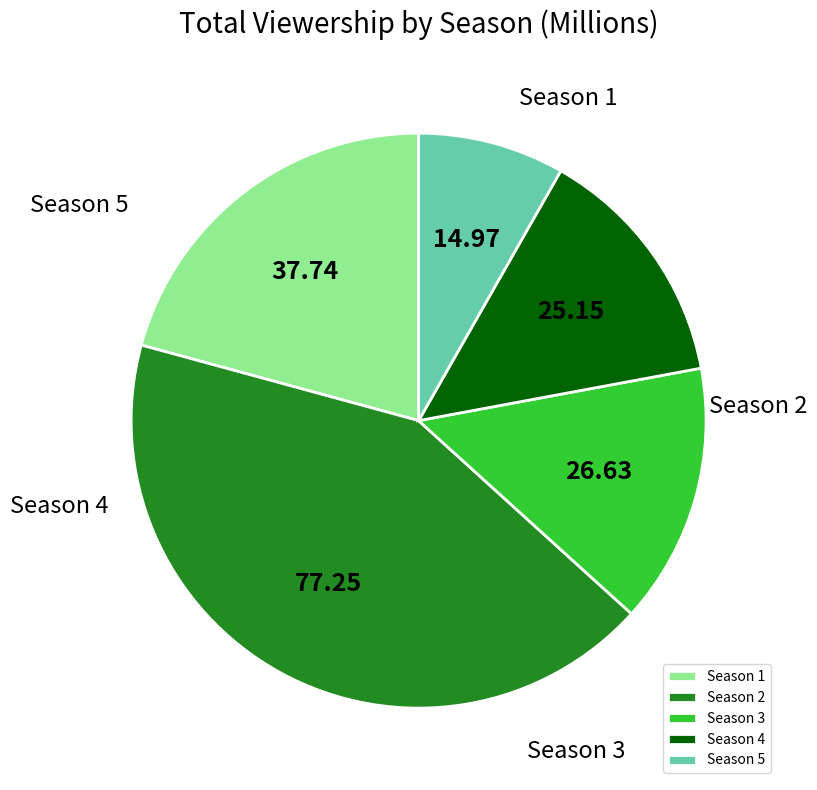

Rank the categories by value from highest to lowest.

Season 2, Season 1, Season 4, Season 3, Season 5